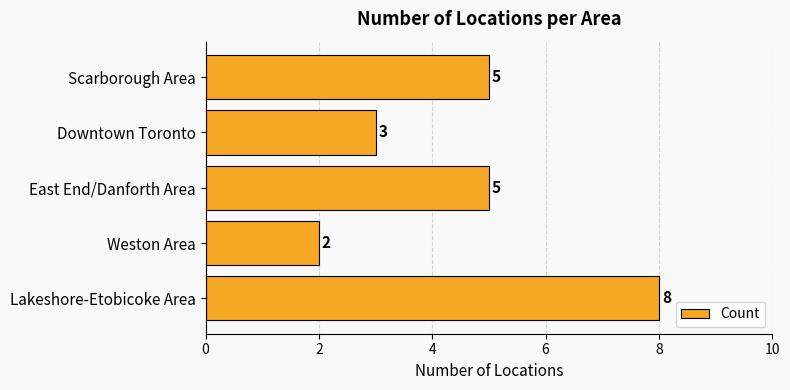

The chart shows a value of 5 at Scarborough Area. True or false?

True